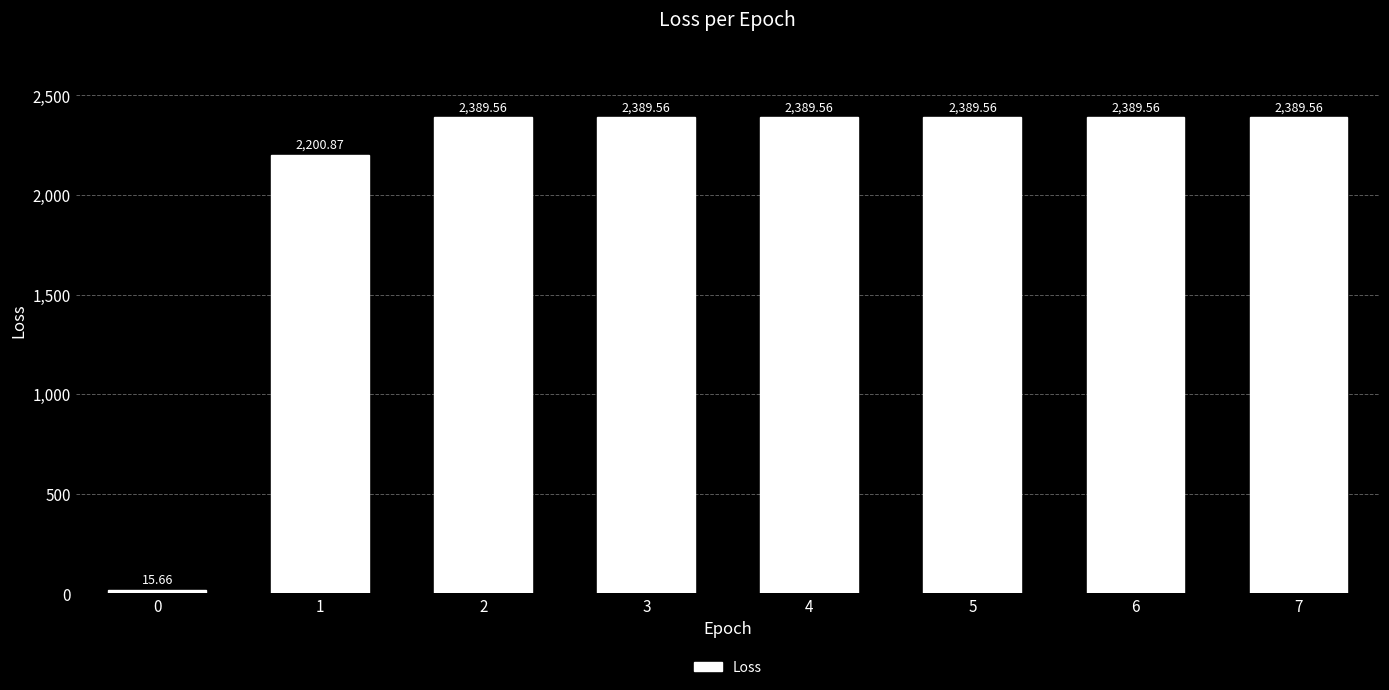

What is the difference between the maximum and minimum values?

2373.9